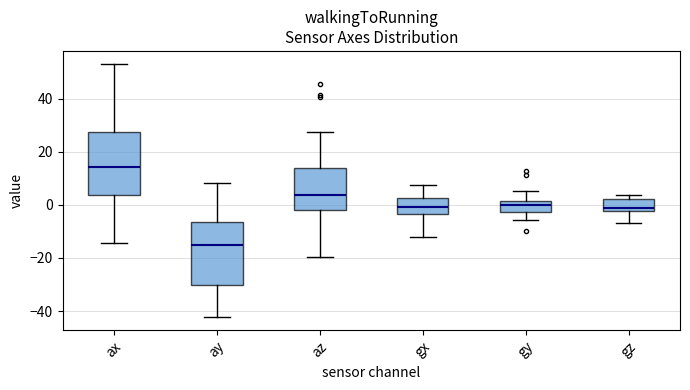

Reading left to right, read every box against the y-axis: the position of its median line, the range the box covers, and the ends of its whiskers. The values are not printed on the chart, so give them approximately, as read against the axis.

ax: median 14, box 4 to 28, whiskers -14 to 54
ay: median -14, box -30 to -6, whiskers -42 to 8
az: median 4, box -2 to 14, whiskers -20 to 28
gx: median 0, box -4 to 2, whiskers -12 to 8
gy: median 0, box -2 to 2, whiskers -6 to 6
gz: median -2 (just above the box's lower edge), box -2 to 2, whiskers -6 to 4